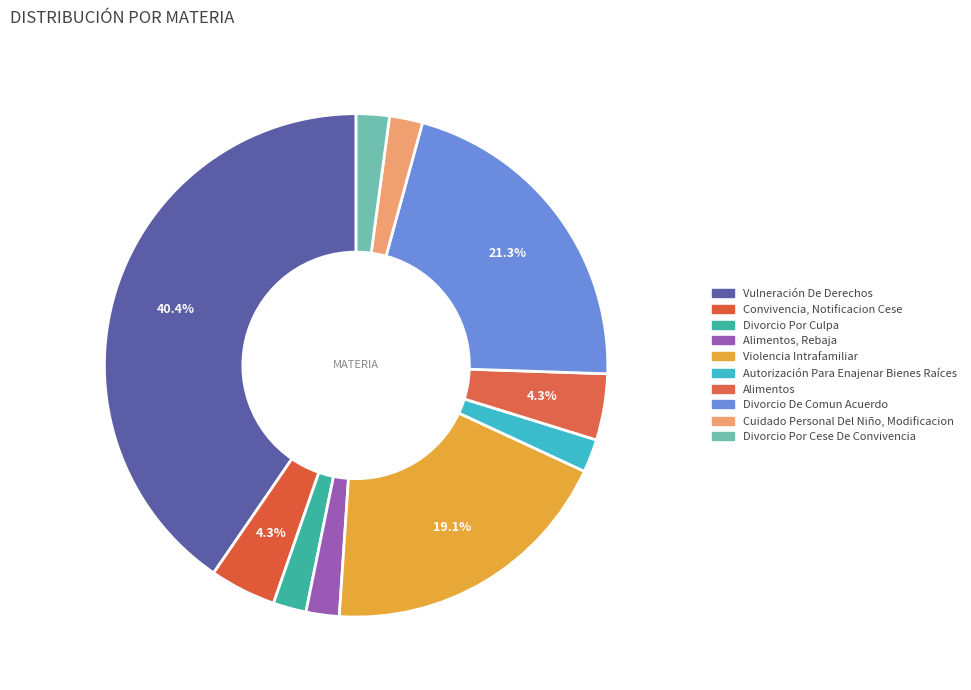

Count the number of slices in the pie.

10